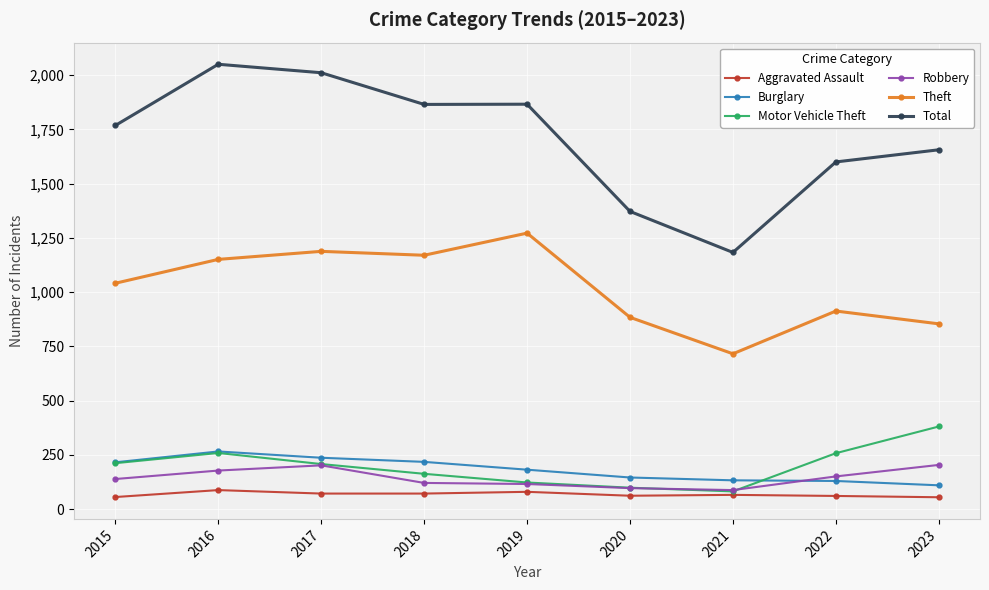

Where is Burglary nearest to the value 188?

2019